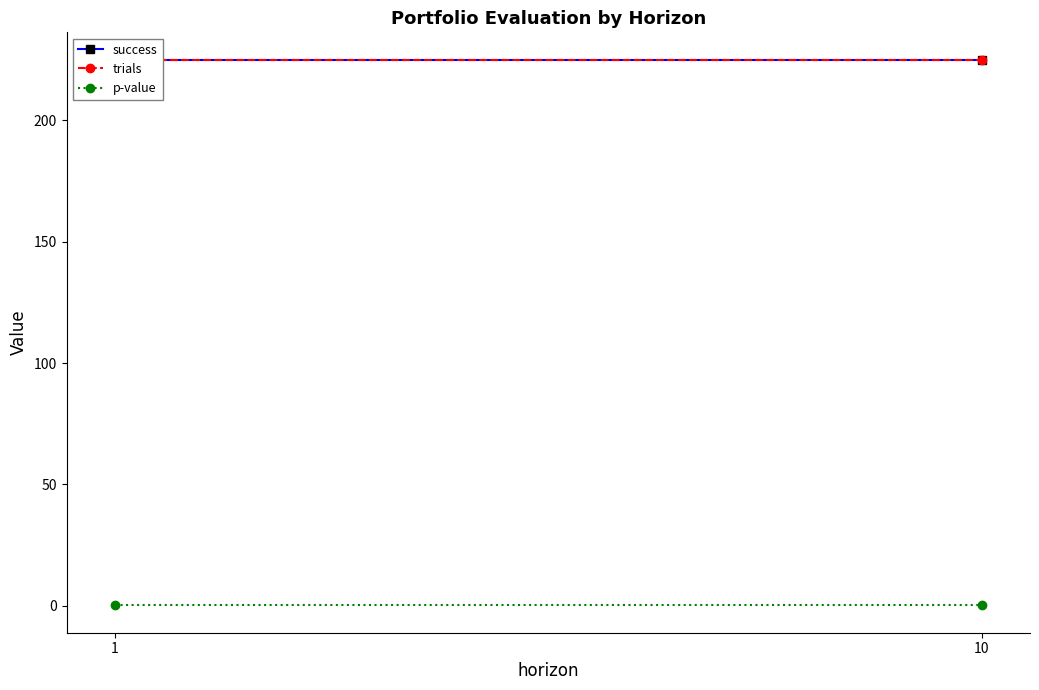

Reading left to right, extract all data points from this chart.

success: 1=225.0	10=225.0
trials: 1=225.0	10=225.0
p-value: 1=0.2	10=0.2